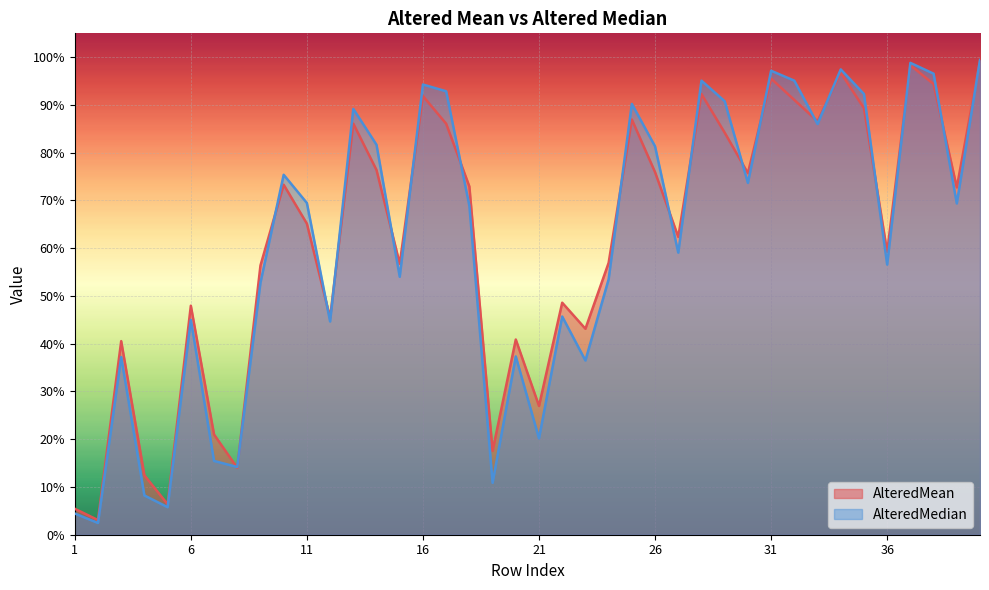

What are all the series names shown in the legend?

AlteredMean, AlteredMedian